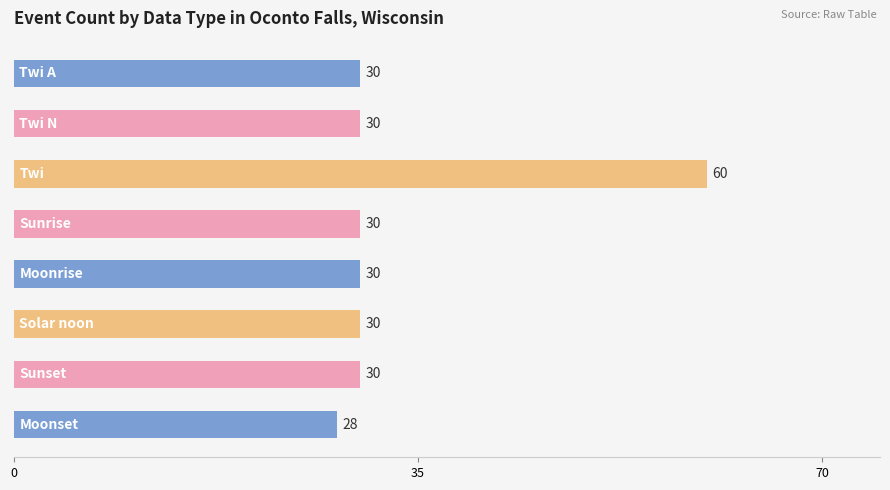

What is the average value?

34